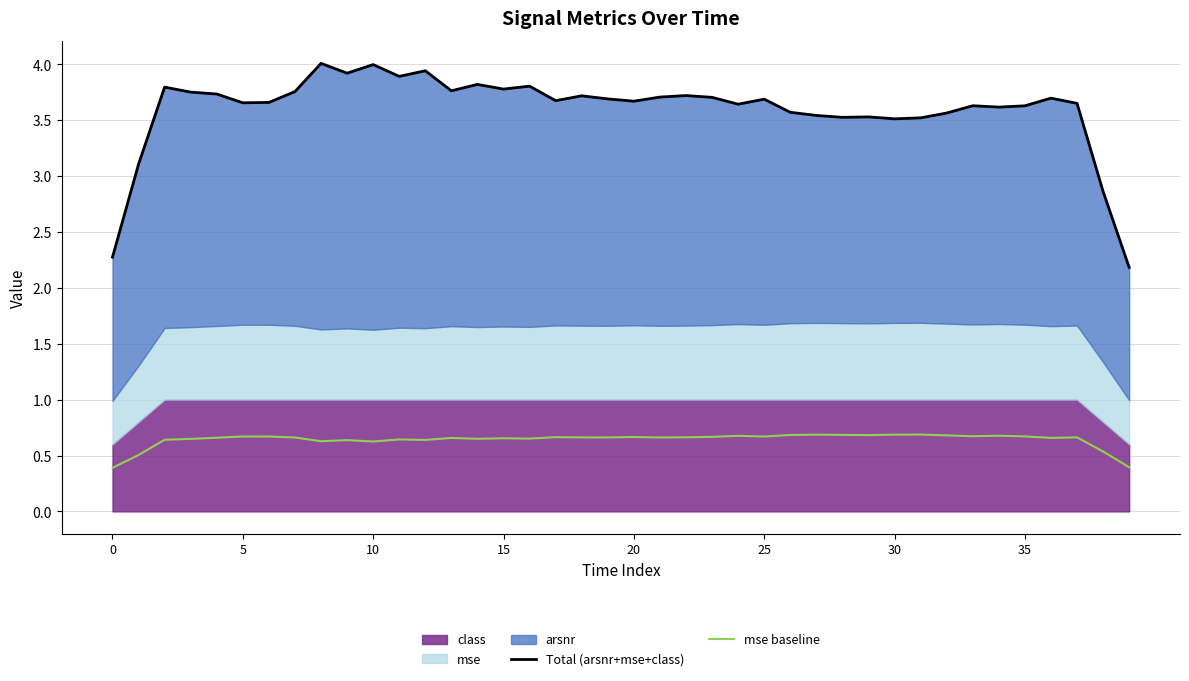

Which series has the largest total across all categories?

Total (arsnr+mse+class)